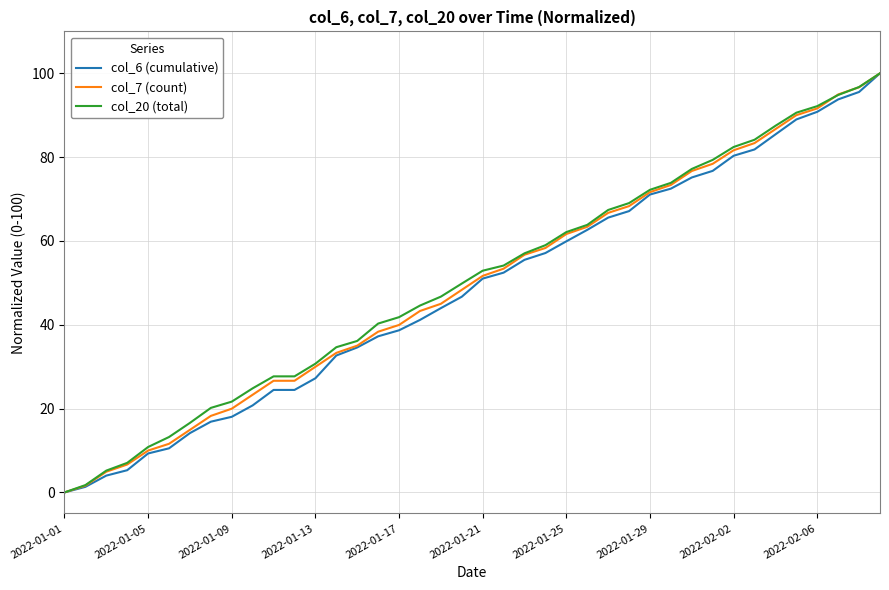

What are all the series names shown in the legend?

col_6 (cumulative), col_7 (count), col_20 (total)